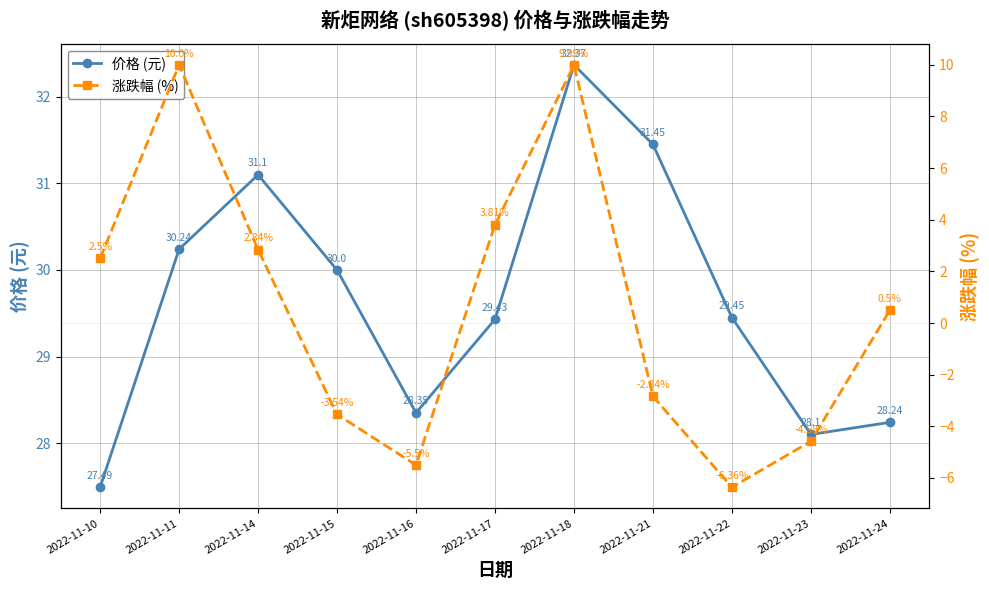

How many categories are shown in the chart?

11